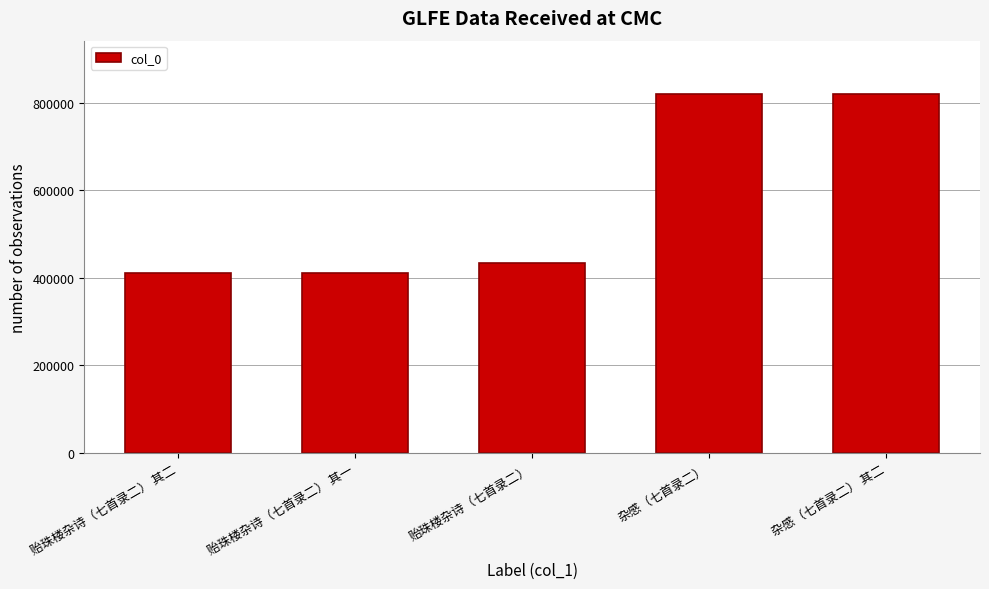

What is the ratio of the value at 贻珠楼杂诗（七首录二） 其二 to the value at 杂感（七首录二） 其二?

0.5